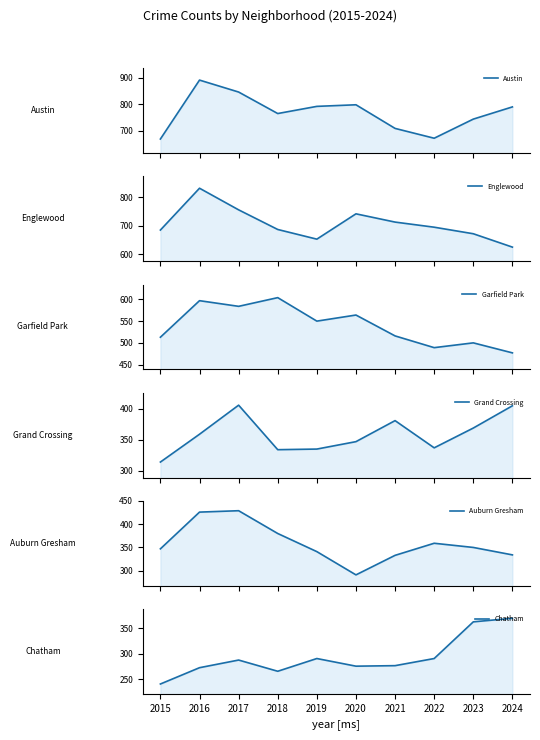

True or false: Englewood has more than 2 interior local peaks.

False